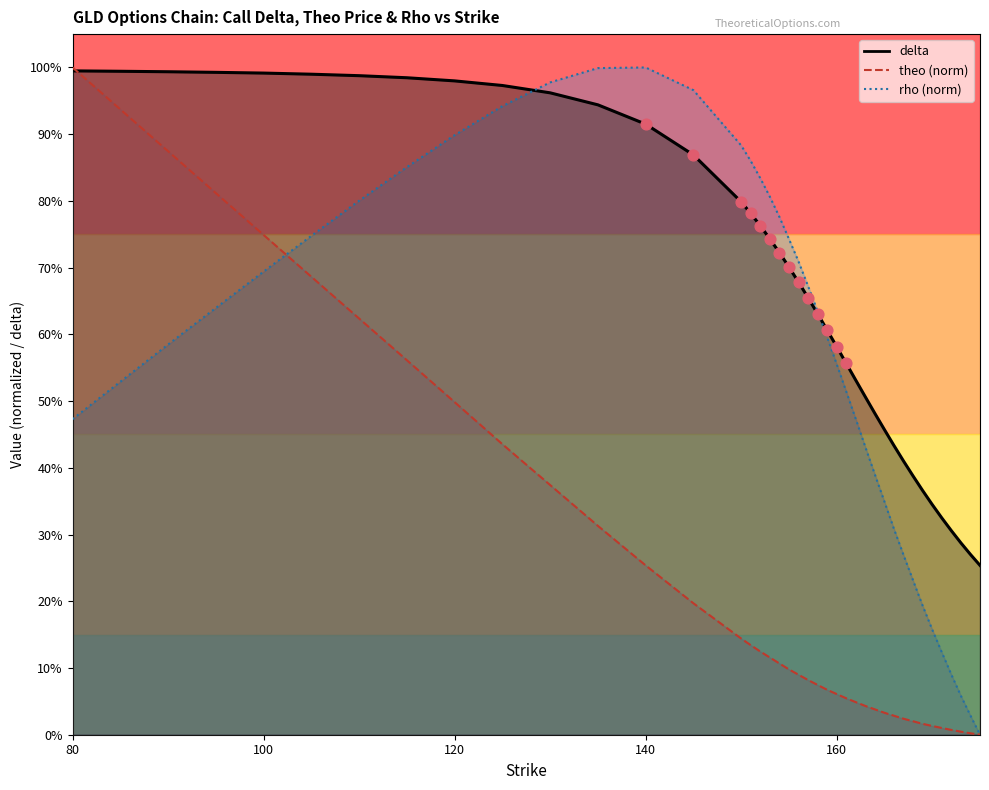

At which category is the sum across all series the highest?

80